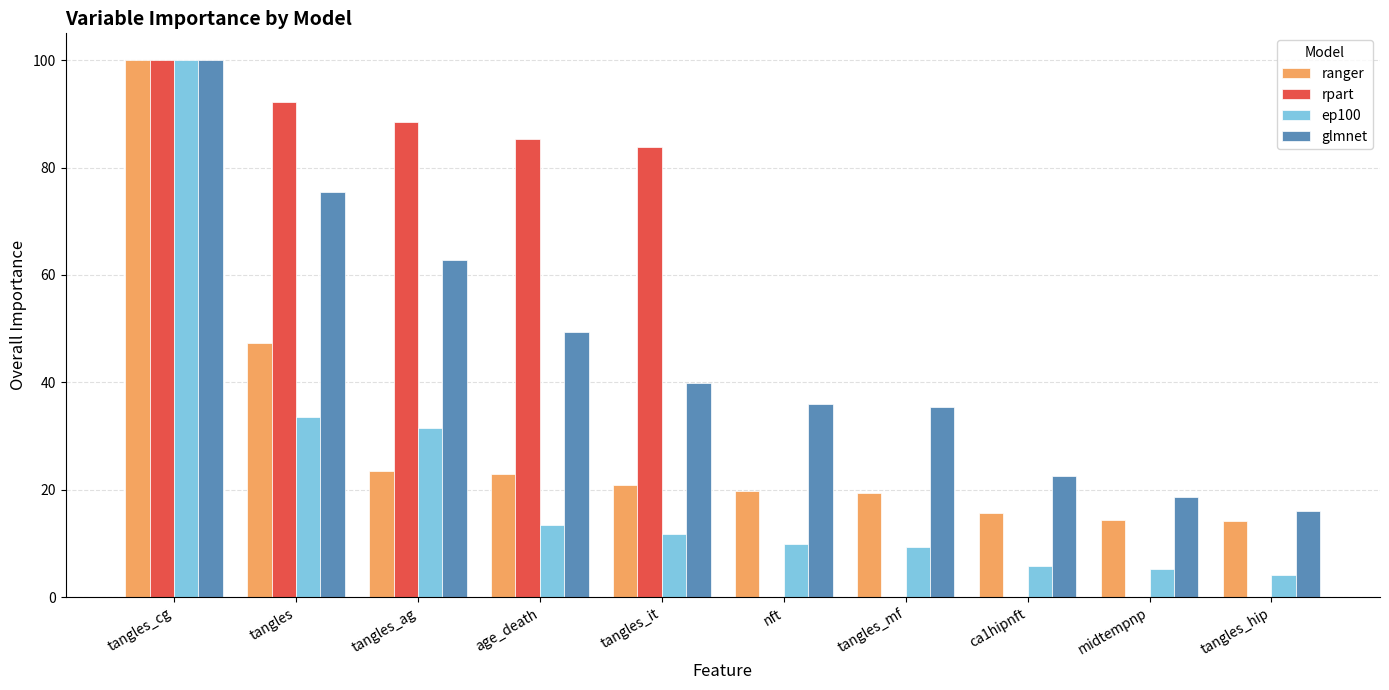

Between tangles_cg and tangles_ag, which series saw the biggest shift?

ranger